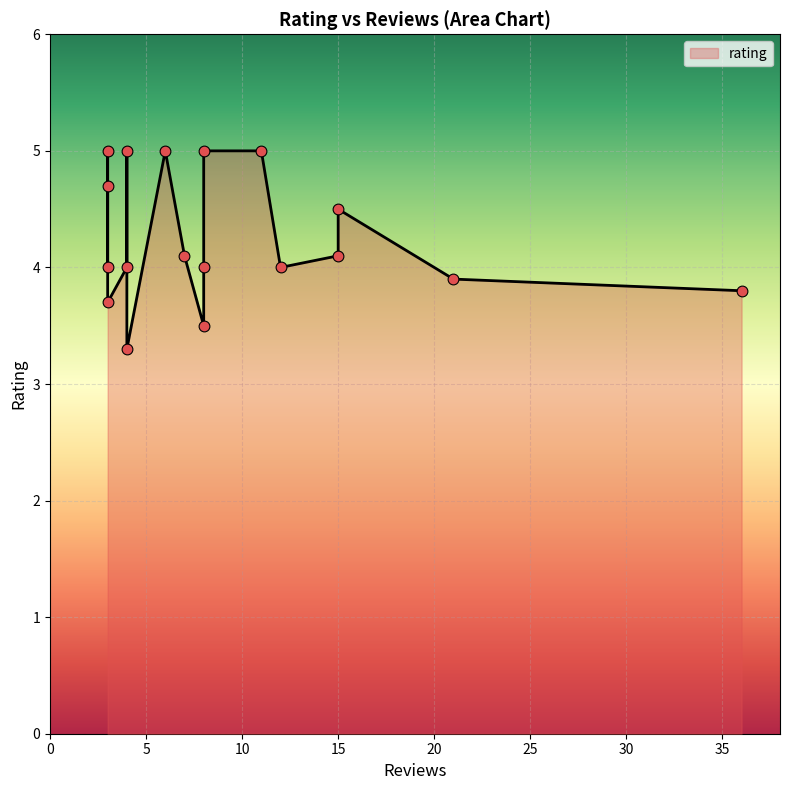

Approximately how many times larger is the value at 3 compared to 21?

1.3